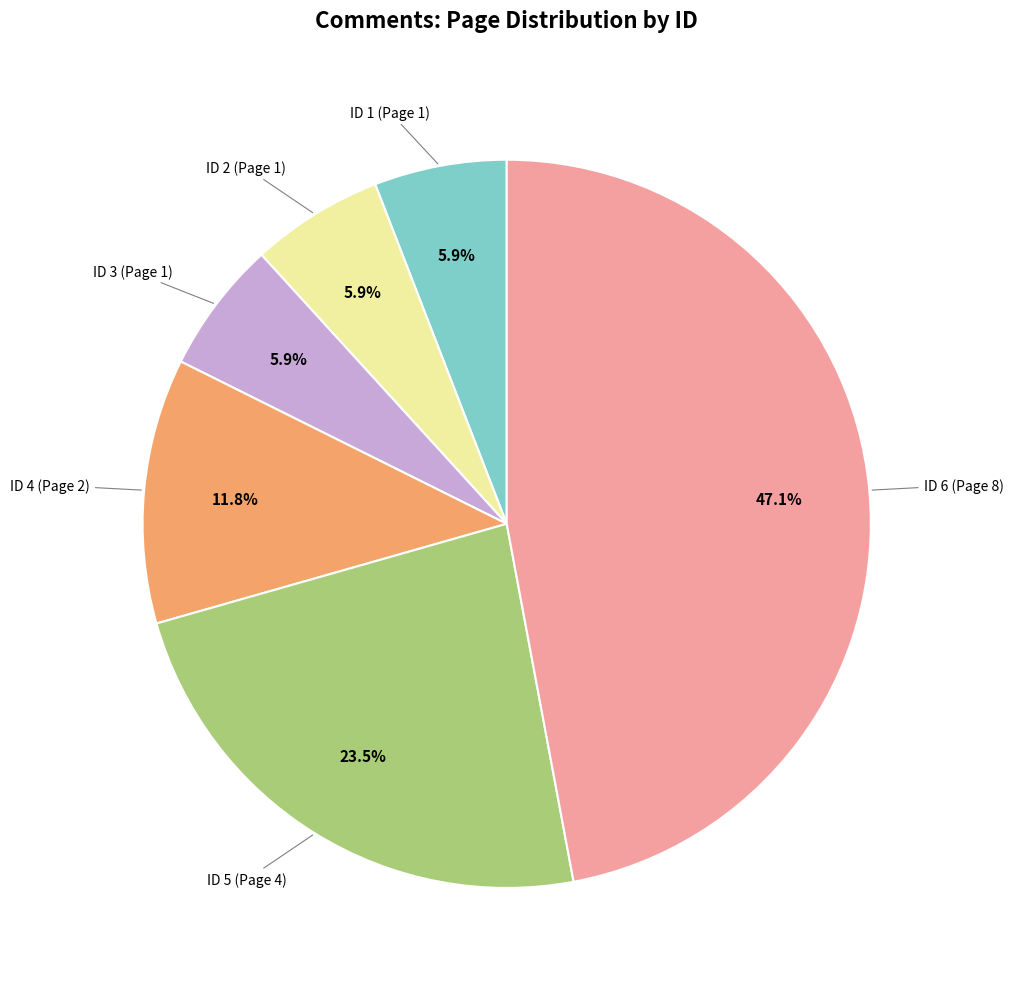

Is there any slice that represents more than half of the pie?

No